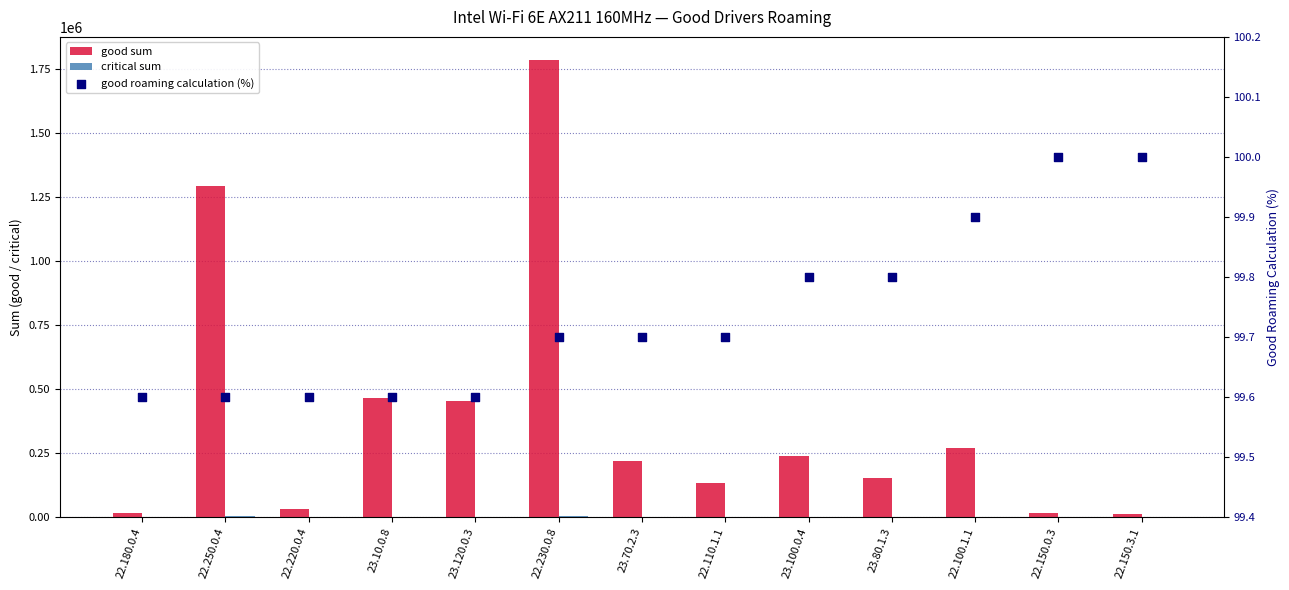

Which series has the widest spread of Y values?

good sum